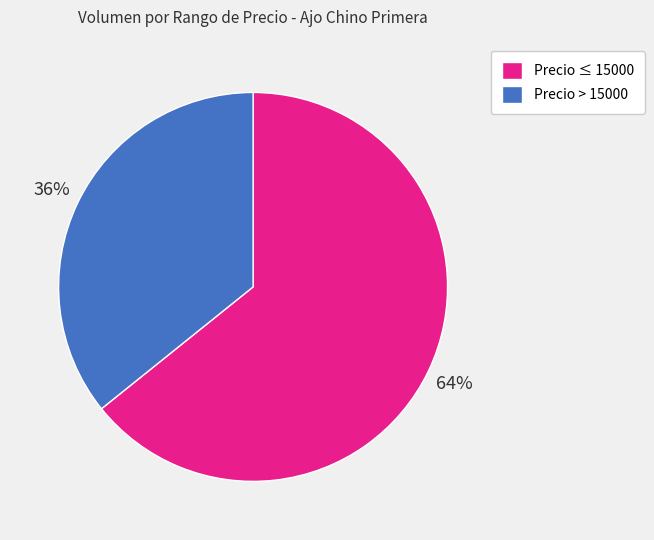

Between Precio ≤ 15000 and Precio > 15000, which is larger?

Precio ≤ 15000